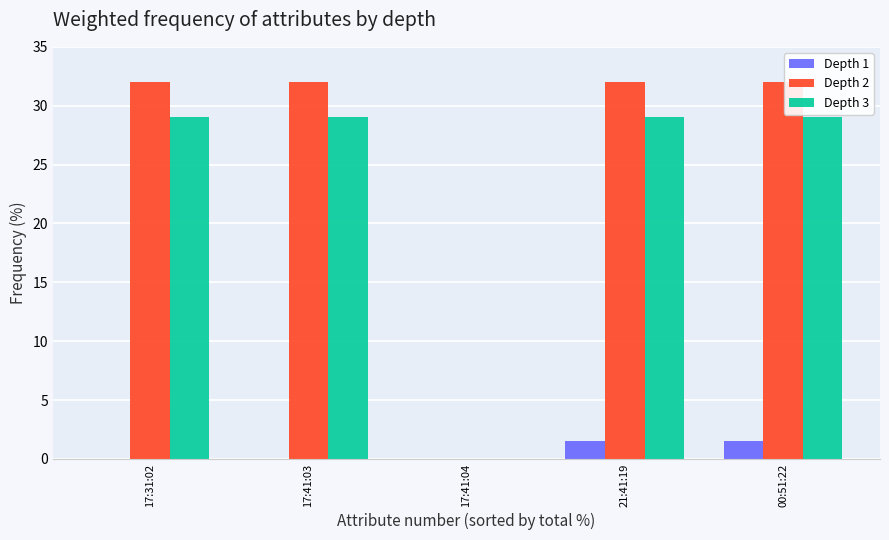

Is the value of Depth 1 at 17:31:02 greater than the value of Depth 2 at 17:31:02?

No